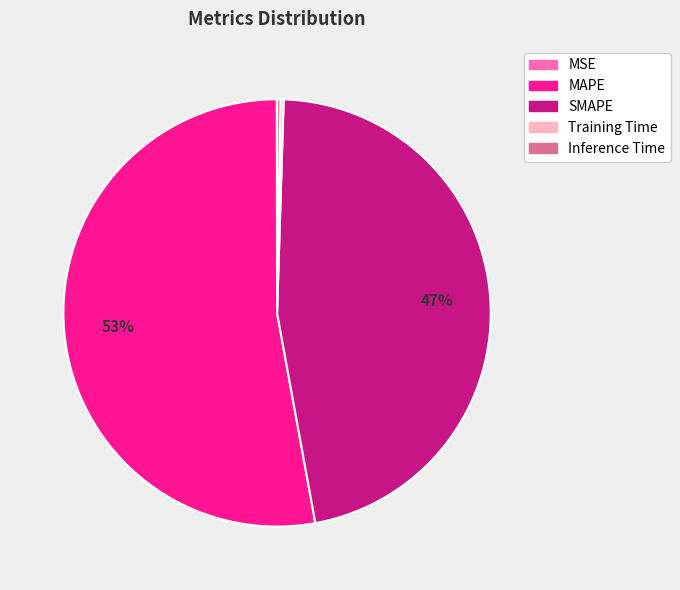

To the nearest percent, what is the difference between the largest and smallest slice percentages?

53%